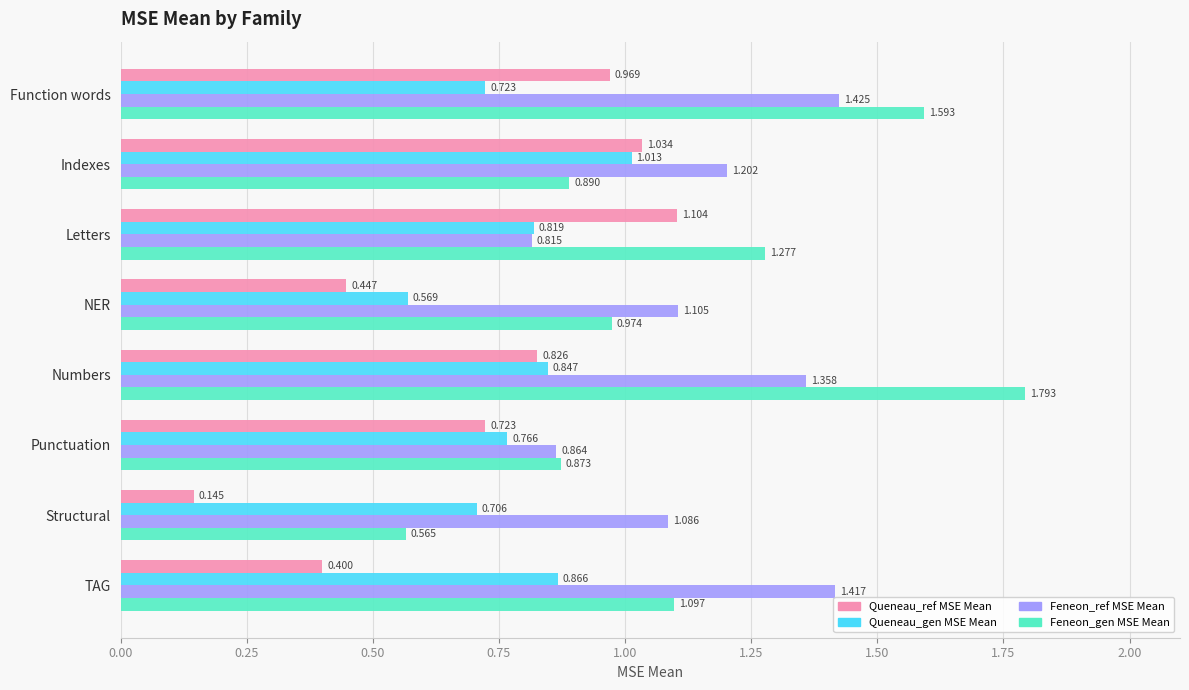

At Function words, list the series in order from largest to smallest.

Feneon_gen MSE Mean, Feneon_ref MSE Mean, Queneau_ref MSE Mean, Queneau_gen MSE Mean